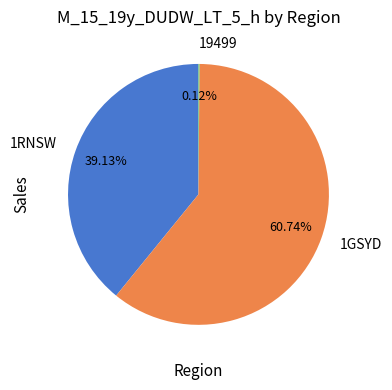

Which has a higher value, 1RNSW or 1GSYD?

1GSYD